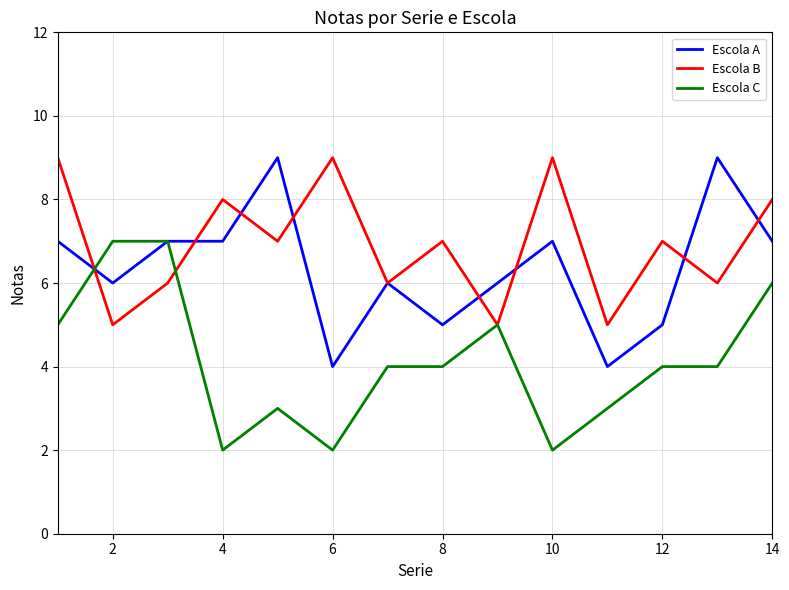

Rank the series by their average value, from highest to lowest.

Escola B, Escola A, Escola C